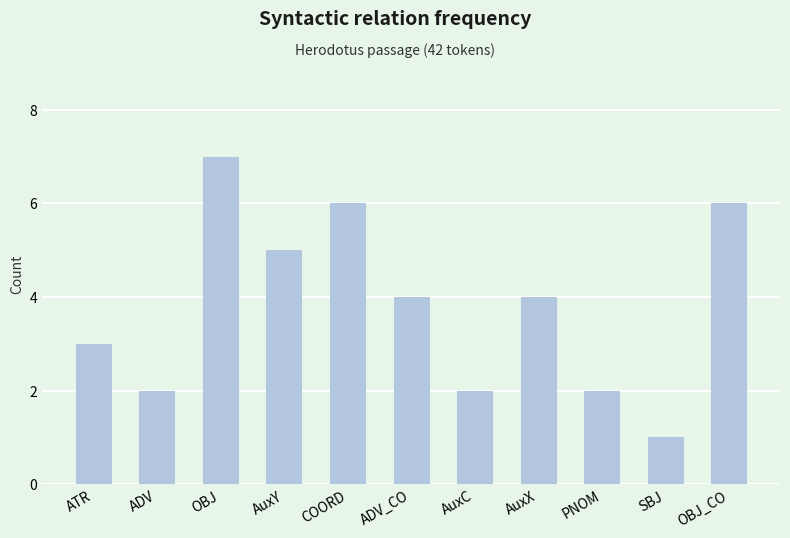

Count the values in the range 2 to 6.

9